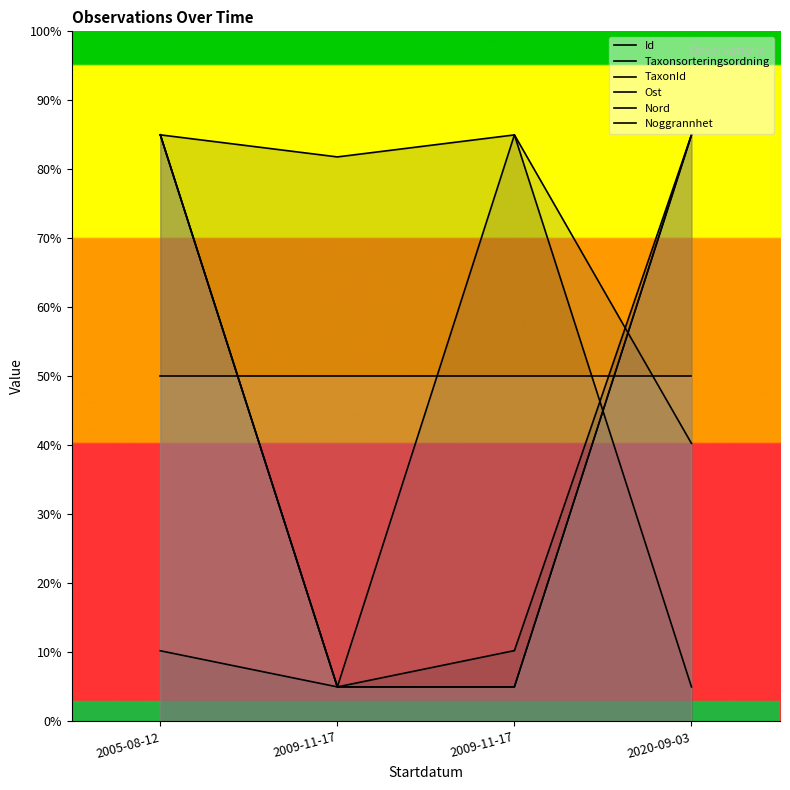

How many times do Taxonsorteringsordning and TaxonId cross each other?

1